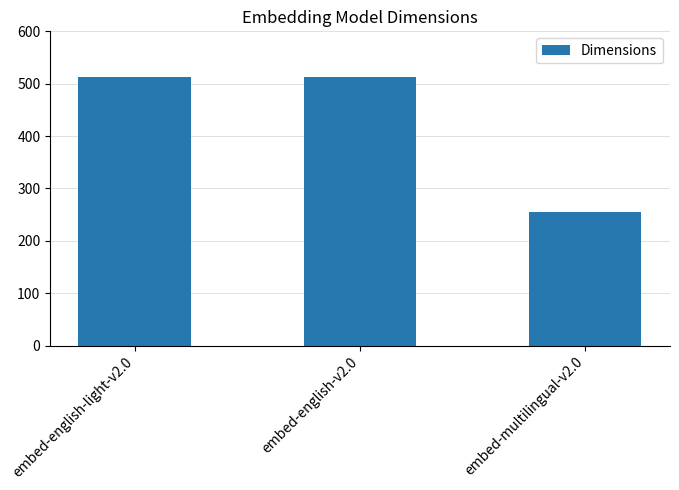

Is it true that the value at embed-english-v2.0 is 512?

True